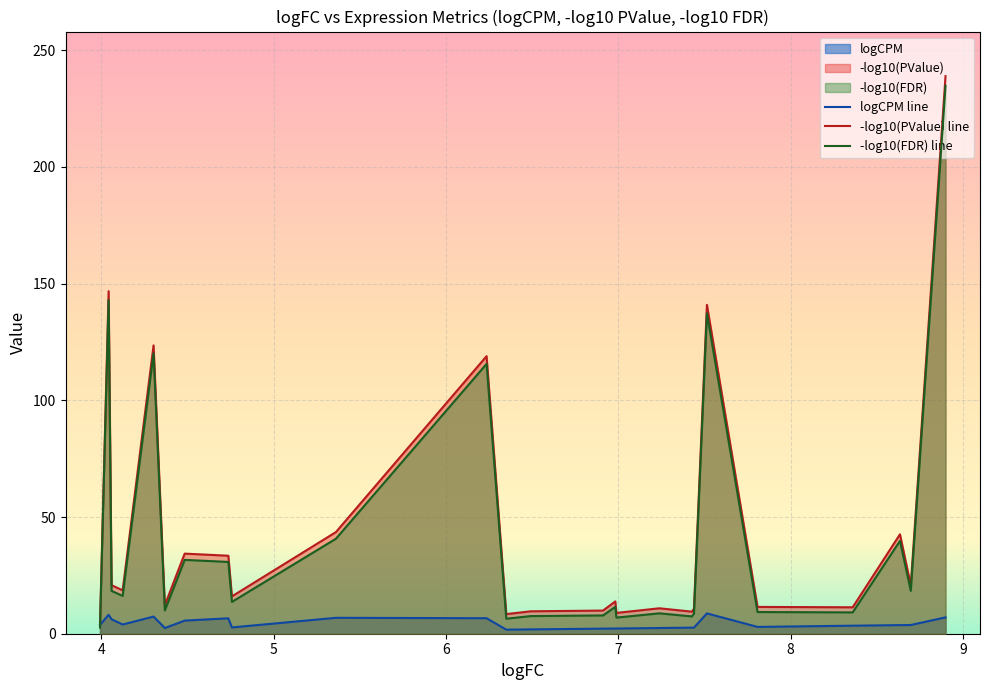

Which series has the widest spread of values?

-log10(PValue) line